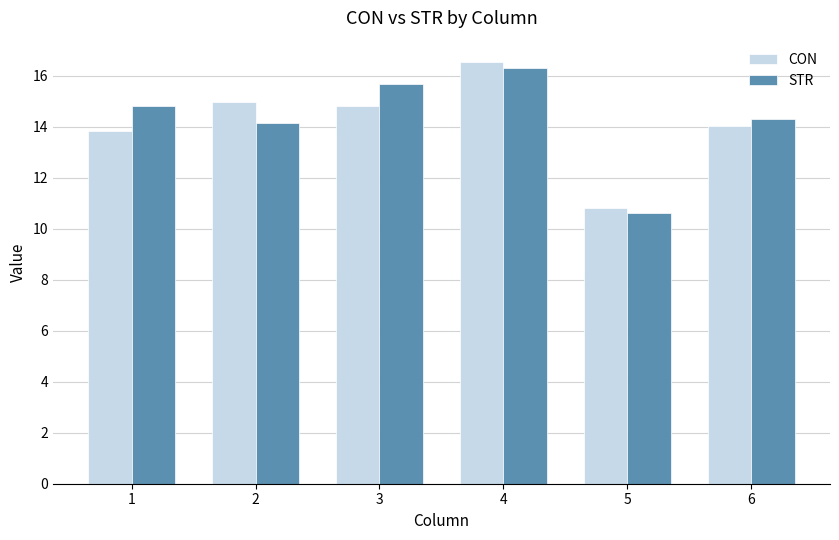

What is the difference between the second highest and second lowest values in the STR series?

1.5